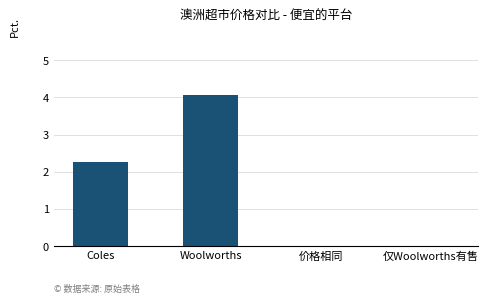

Which label corresponds to the largest value in the chart?

Woolworths